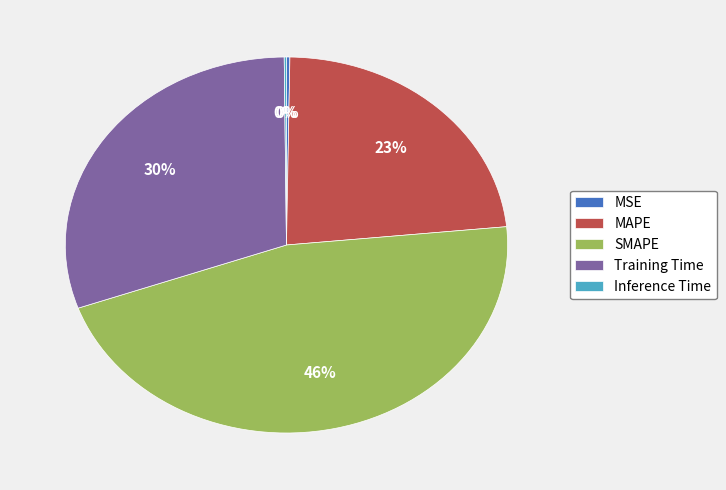

To the nearest percent, what is the average slice percentage?

20%